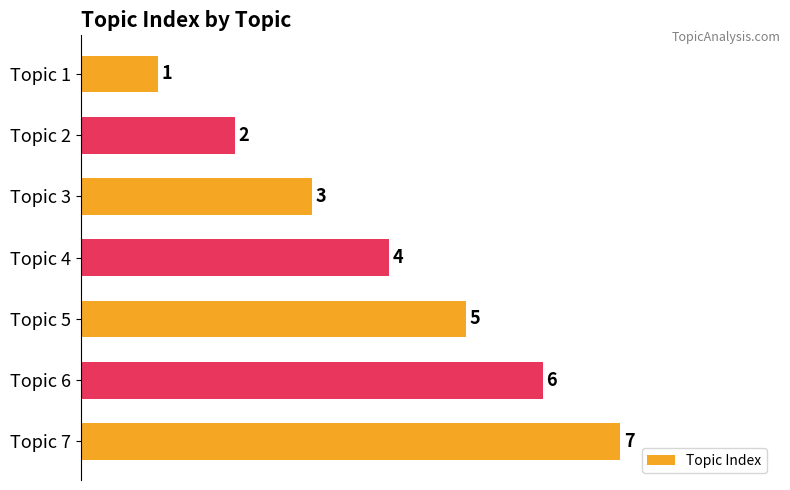

Rank the categories by value from lowest to highest.

Topic 1, Topic 2, Topic 3, Topic 4, Topic 5, Topic 6, Topic 7